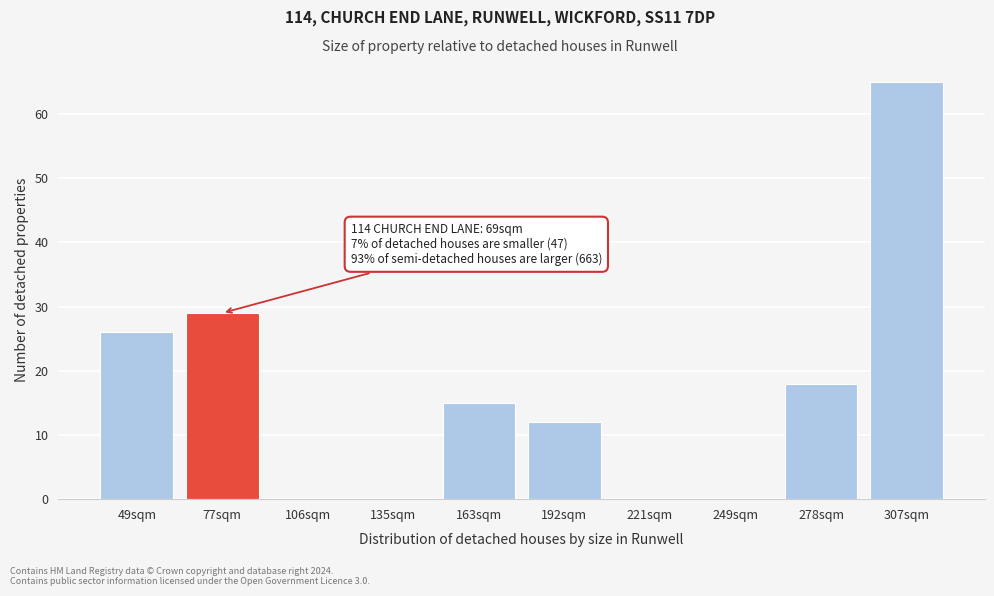

Reading right to left, list all the values displayed in this chart.

307sqm=65	278sqm=18	249sqm=0	221sqm=0	192sqm=12	163sqm=15	135sqm=0	106sqm=0	77sqm=29	49sqm=26